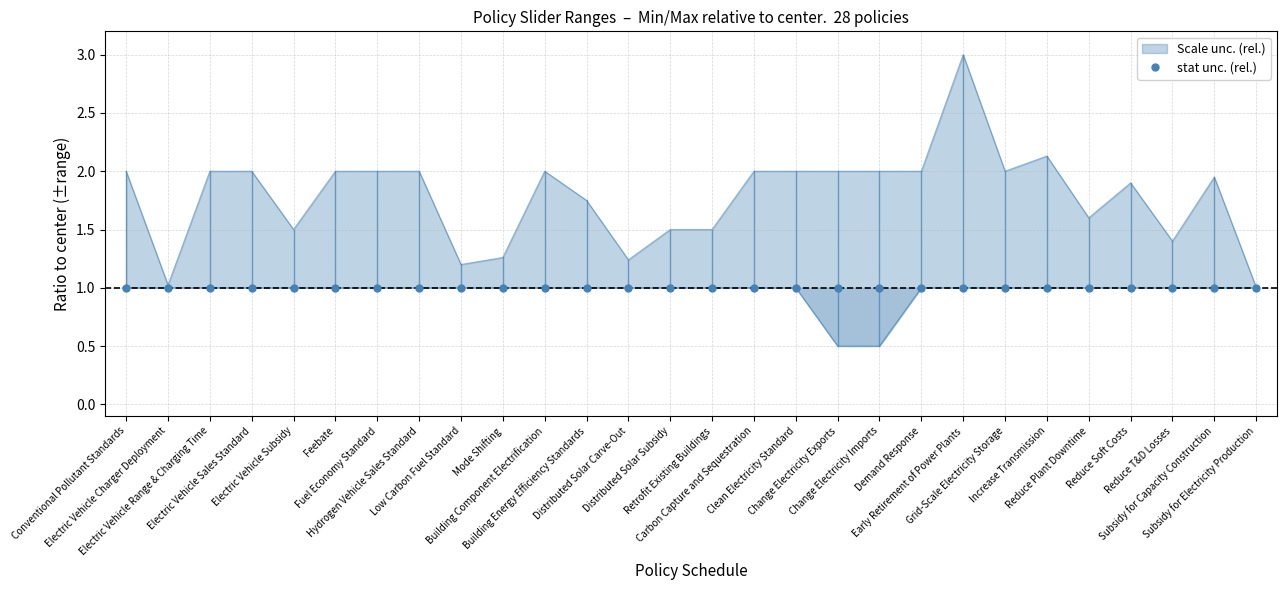

Approximately how many times larger is the value at Building Component Electrification compared to Low Carbon Fuel Standard?

1.0